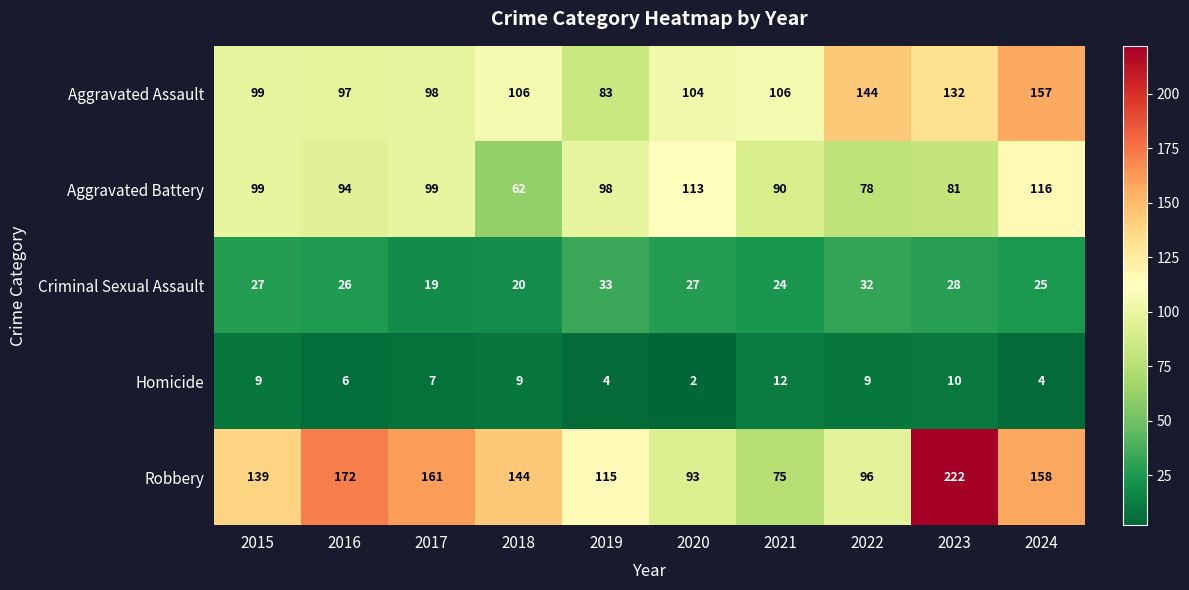

Is the value of Aggravated Assault at 2019 greater than the value of Aggravated Battery at 2017?

No